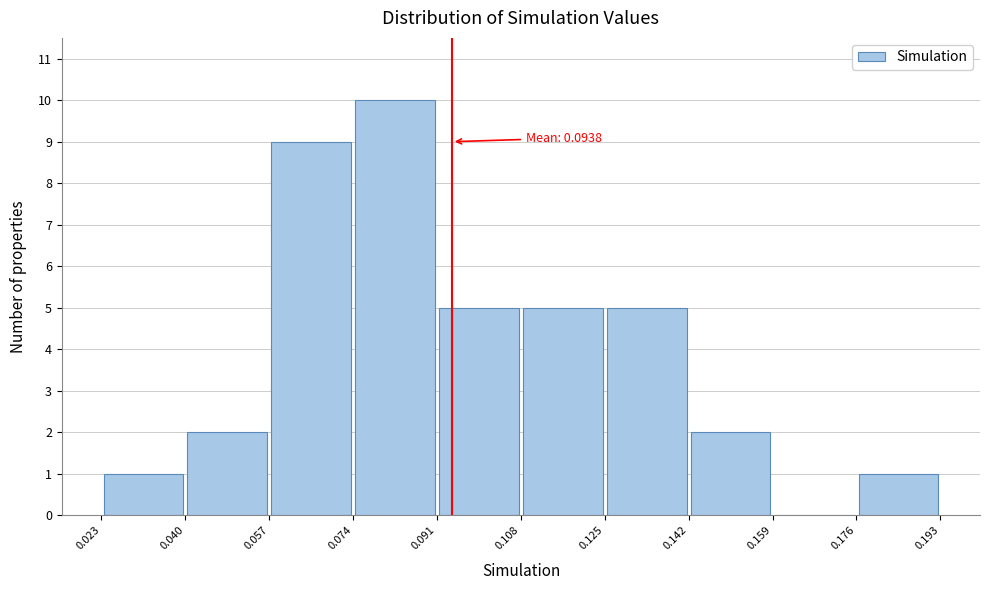

Over which range of the x-axis is the bar tallest?

0.074 to 0.091